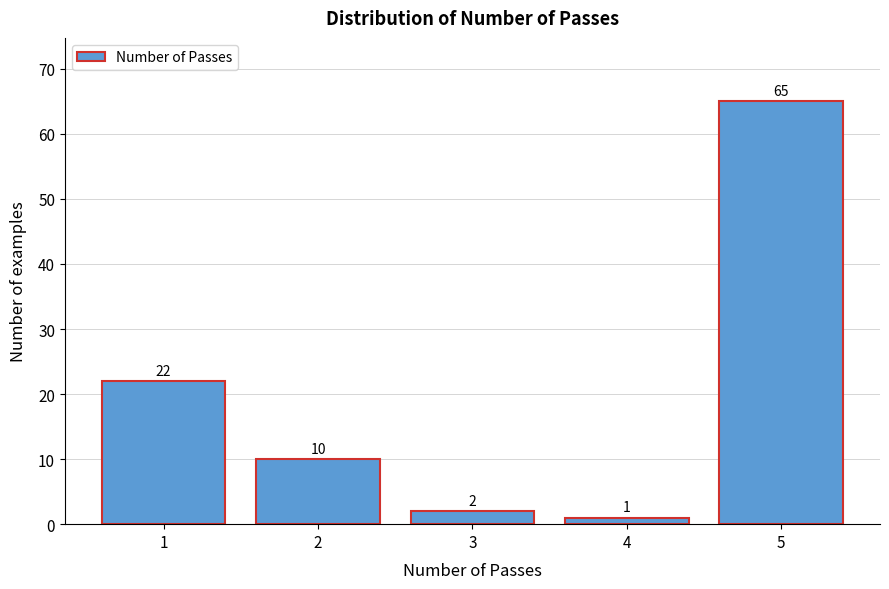

Reading right to left, extract all data points from this chart.

5=65	4=1	3=2	2=10	1=22